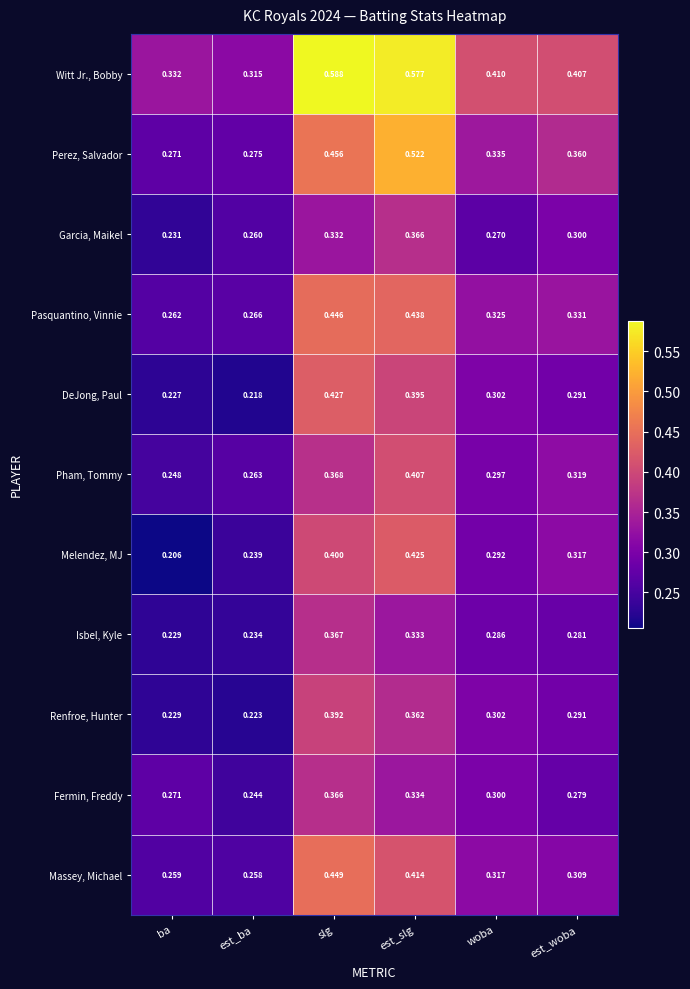

What is the total value across all series at slg?

4.6